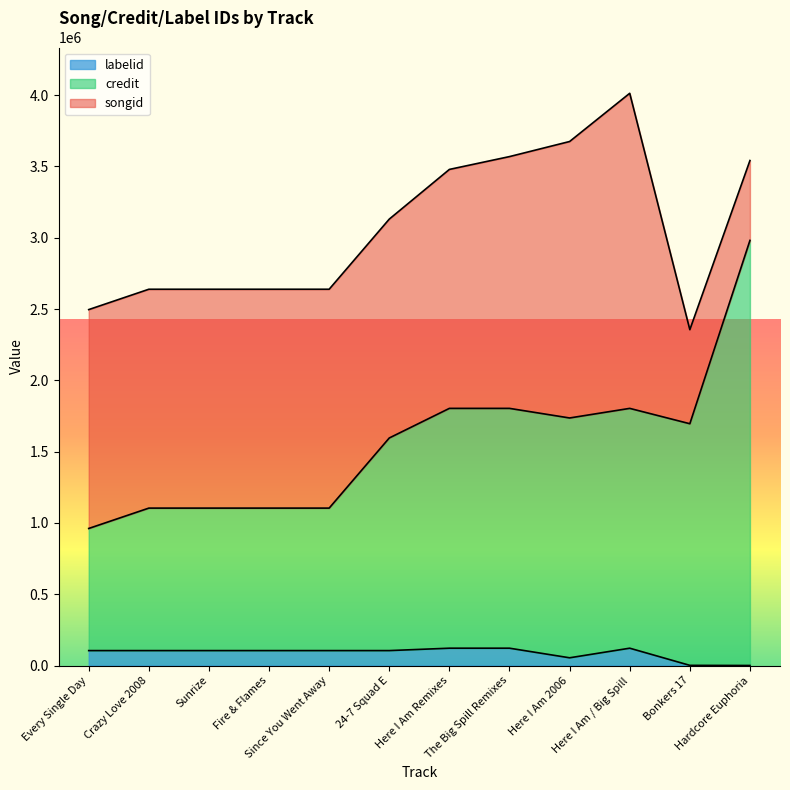

What is the highest value of the labelid series?

121485